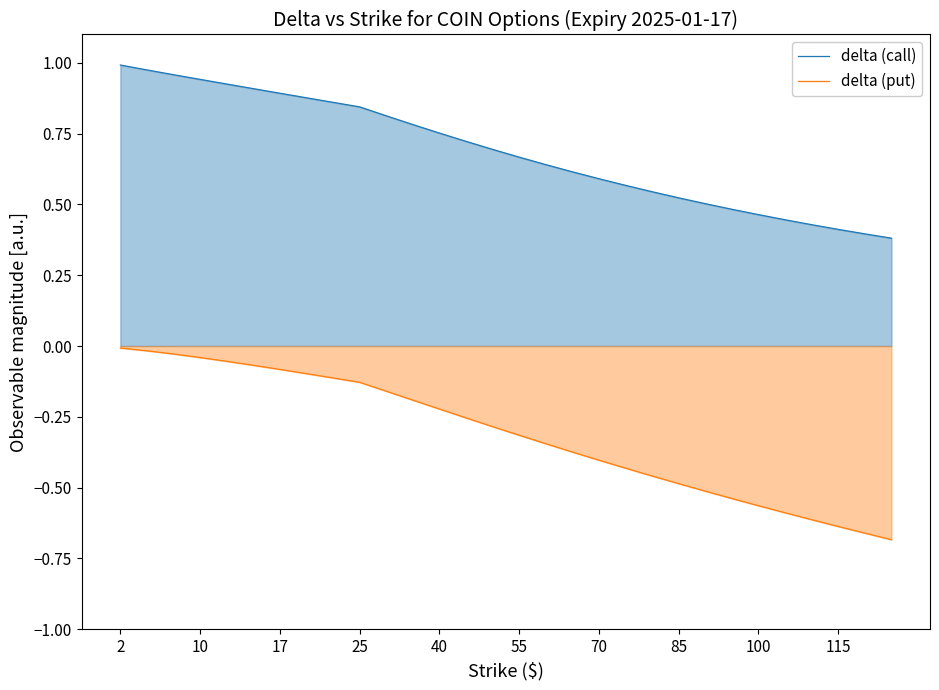

True or false: delta (call) and delta (put) cross at least once.

False